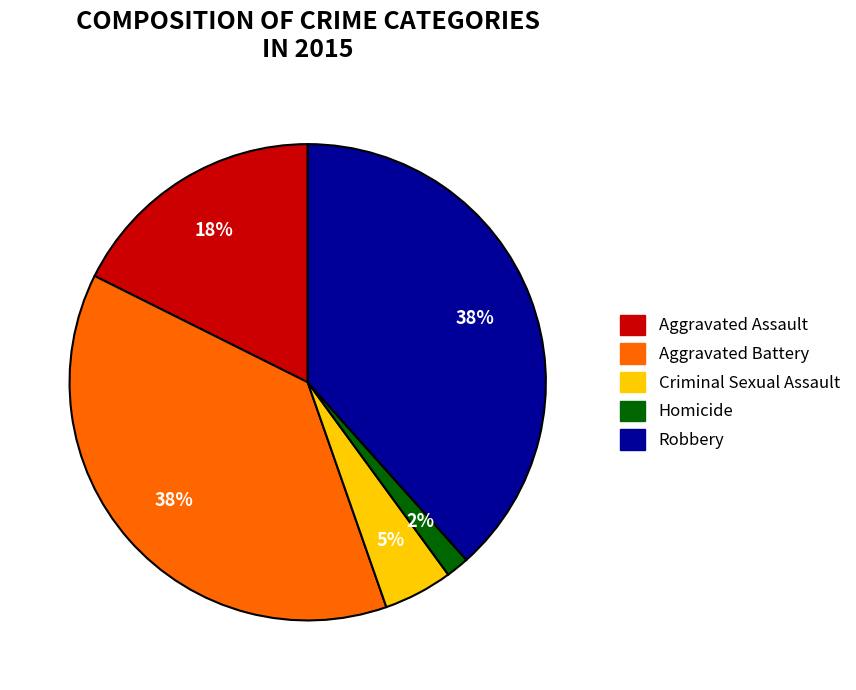

Is Robbery the majority of the pie?

No